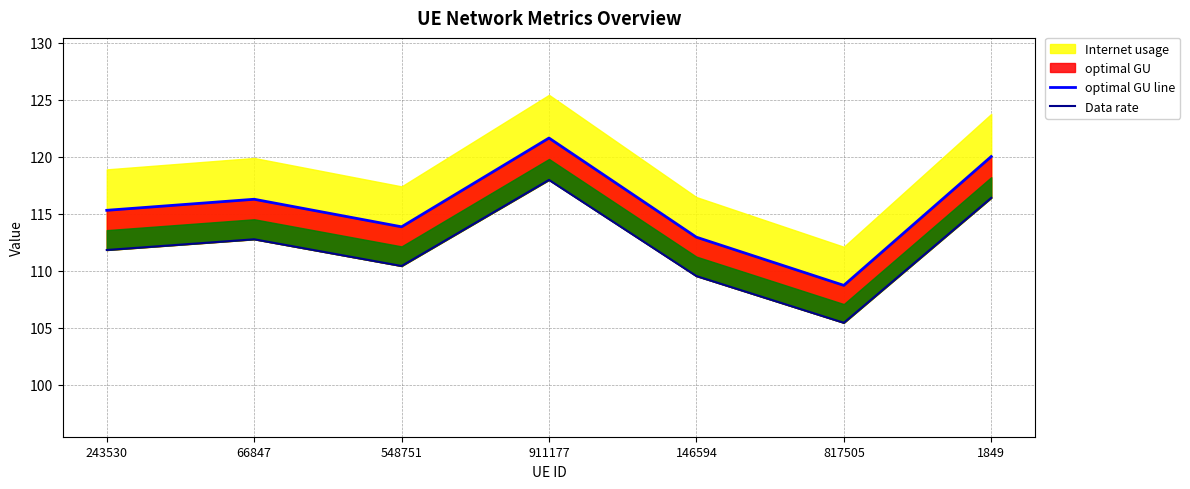

Which series has the largest total across all categories?

optimal GU line